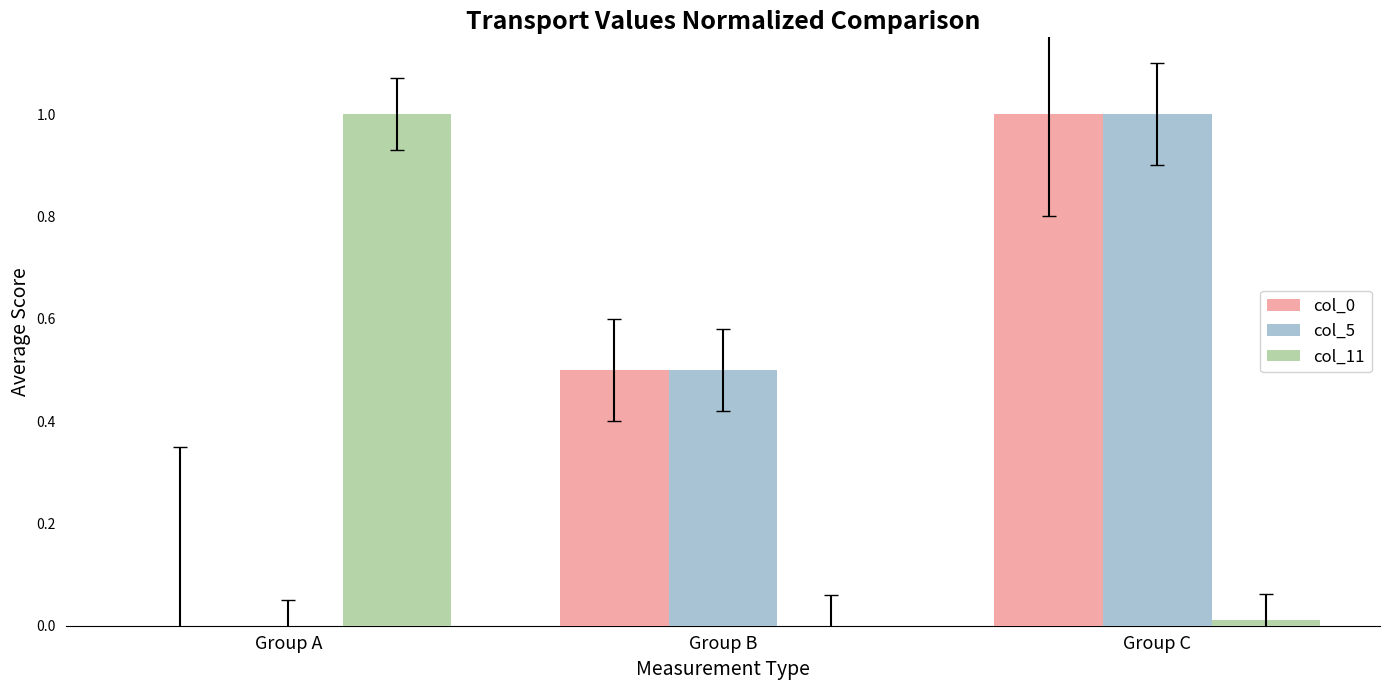

The value of col_5 at Group C is 1.0. True or false?

True